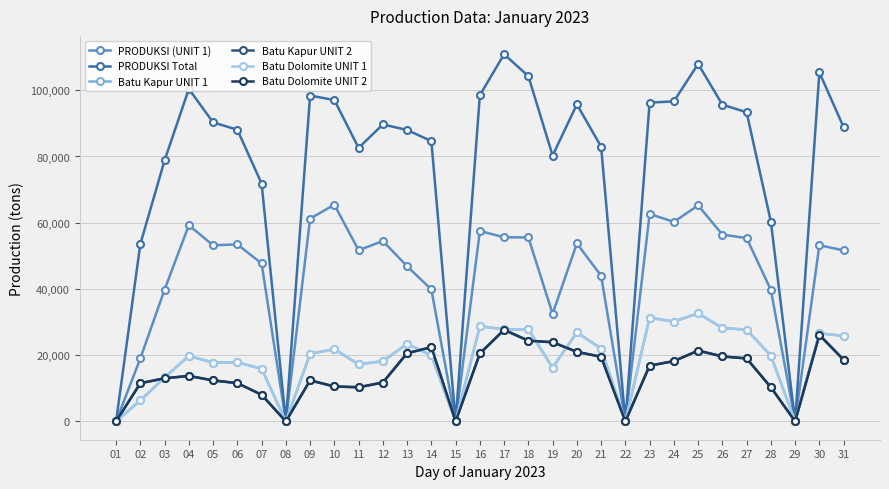

Where does the PRODUKSI Total series first go above 88840?

04